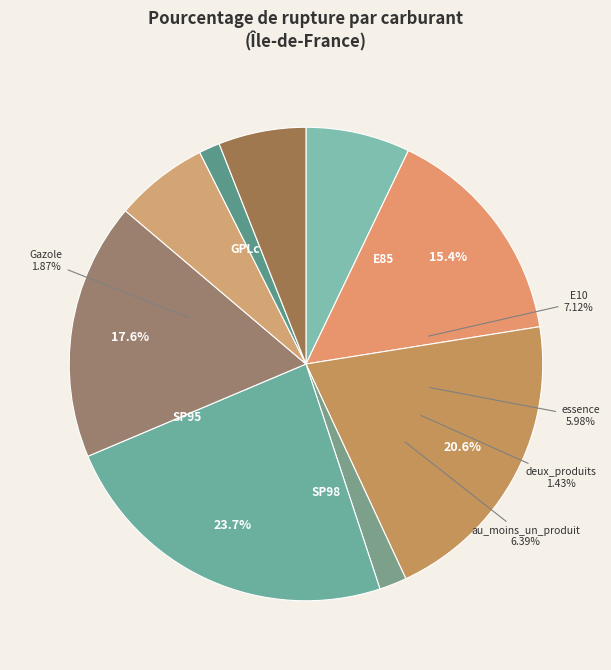

How many slices are in this pie chart?

9